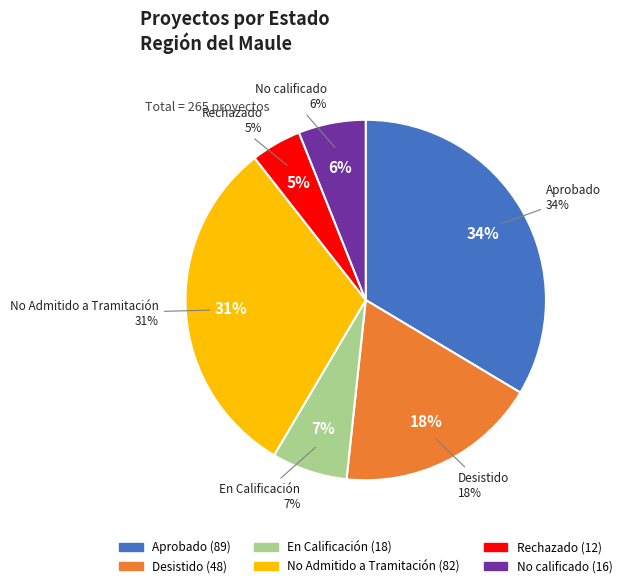

Is it true that En Calificación is 7% of the pie?

True